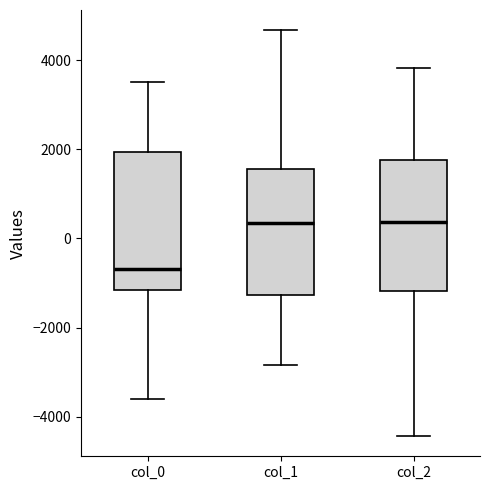

Reading left to right, transcribe this box plot: for each box, give where its median line is, the range the box spans, and where its two whiskers end, as read against the y-axis. The values are not printed on the chart, so give them approximately, as read against the axis.

col_0: median -600, box -1200 to 2000, whiskers -3600 to 3600
col_1: median 400, box -1200 to 1600, whiskers -2800 to 4600
col_2: median 400, box -1200 to 1800, whiskers -4400 to 3800